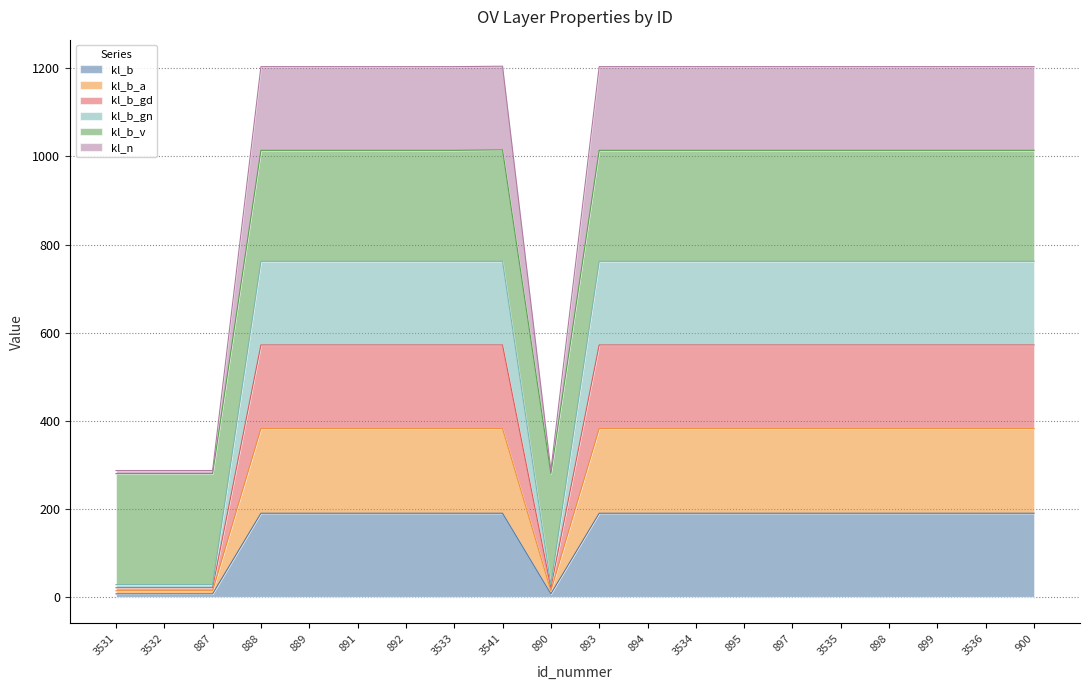

Where is the first local minimum for kl_b_gd?

890